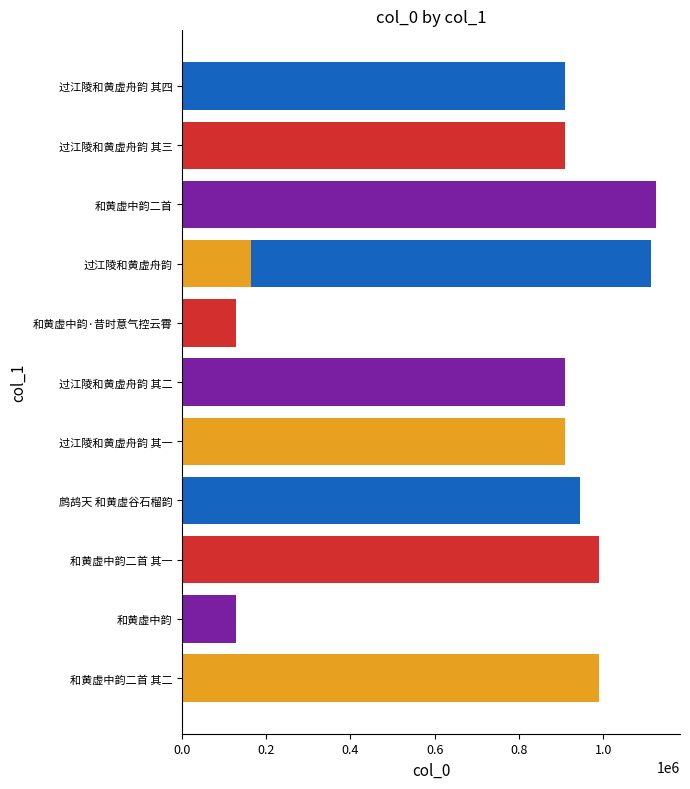

True or false: the data shows 1114814 at 过江陵和黄虚舟韵.

True